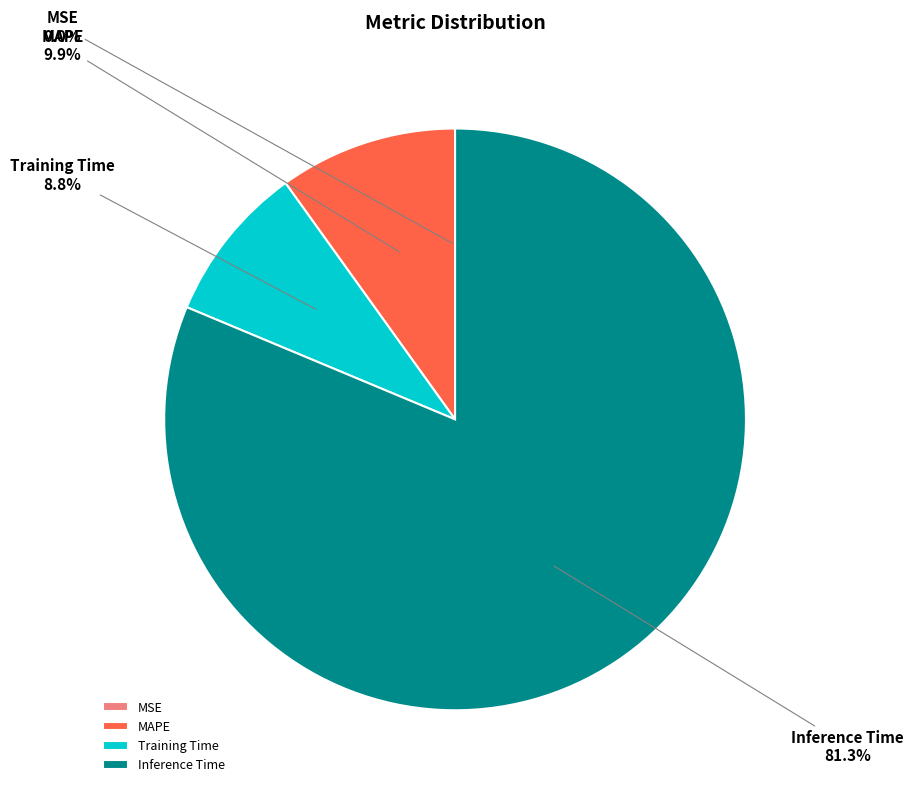

Is it true that MAPE is 23% of the pie?

False